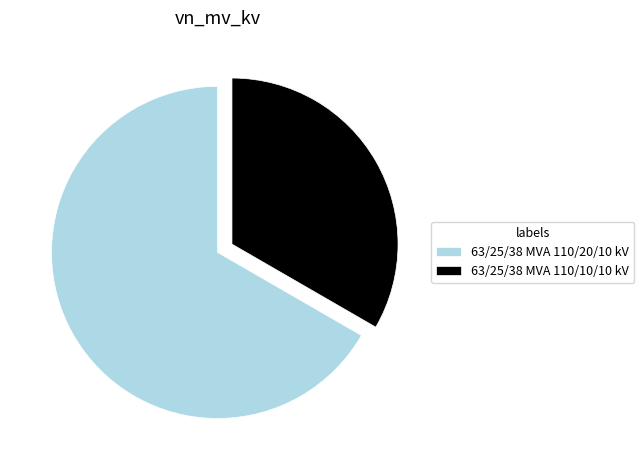

Is there a majority slice in this chart?

Yes